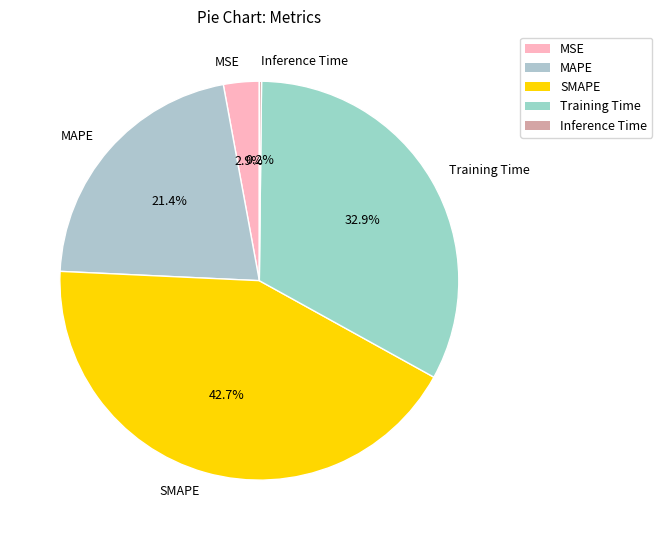

To the nearest percent, what is the difference between the Training Time and MAPE slice percentages?

11%